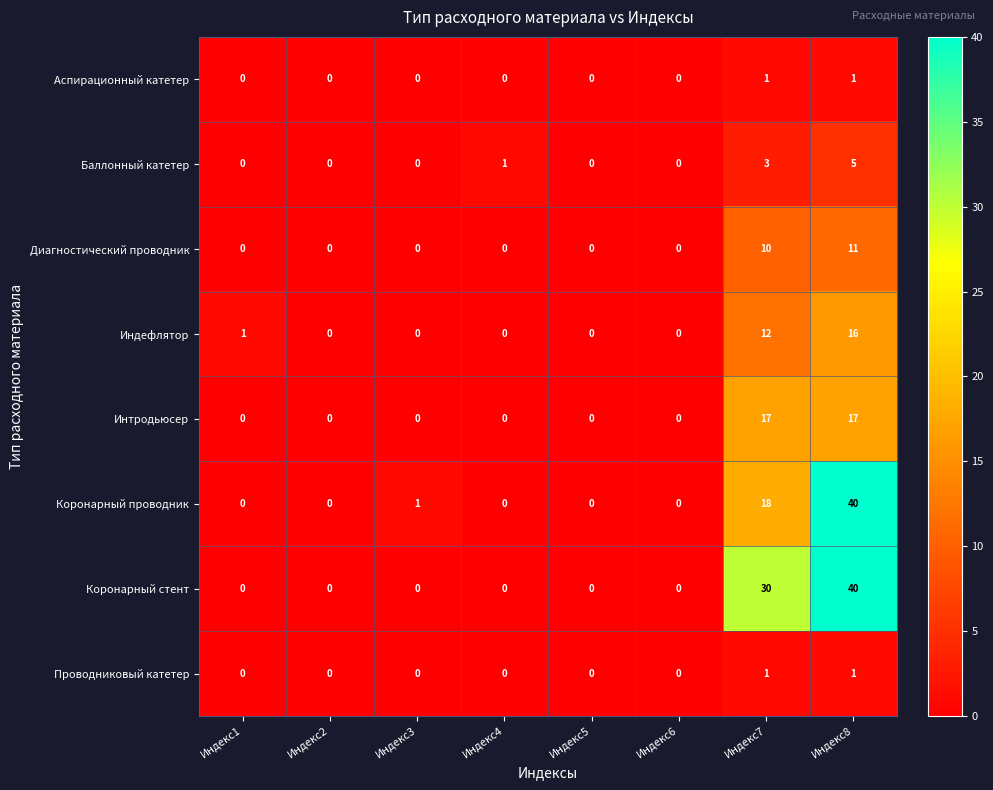

How many data points does each series have?

8